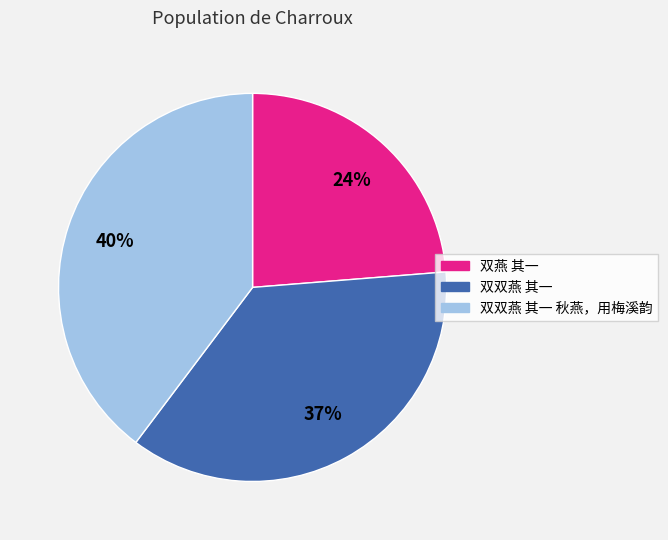

To the nearest percent, what is the average slice percentage?

33%